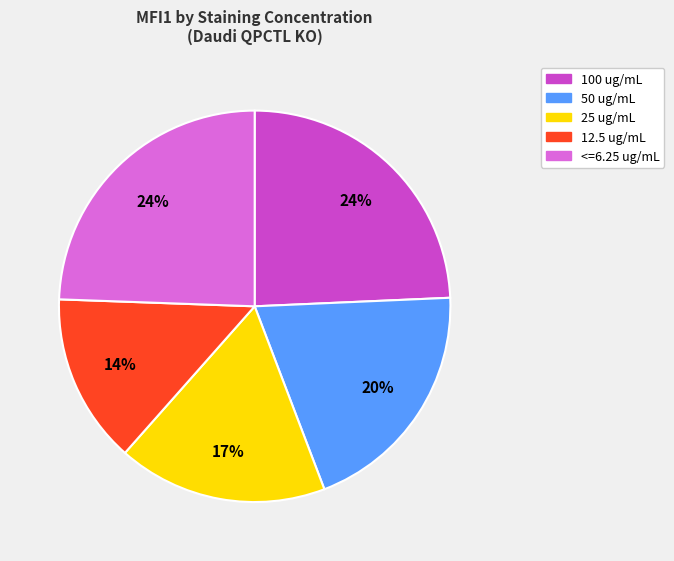

To the nearest percent, what is the difference between the largest and smallest slice percentages?

10%